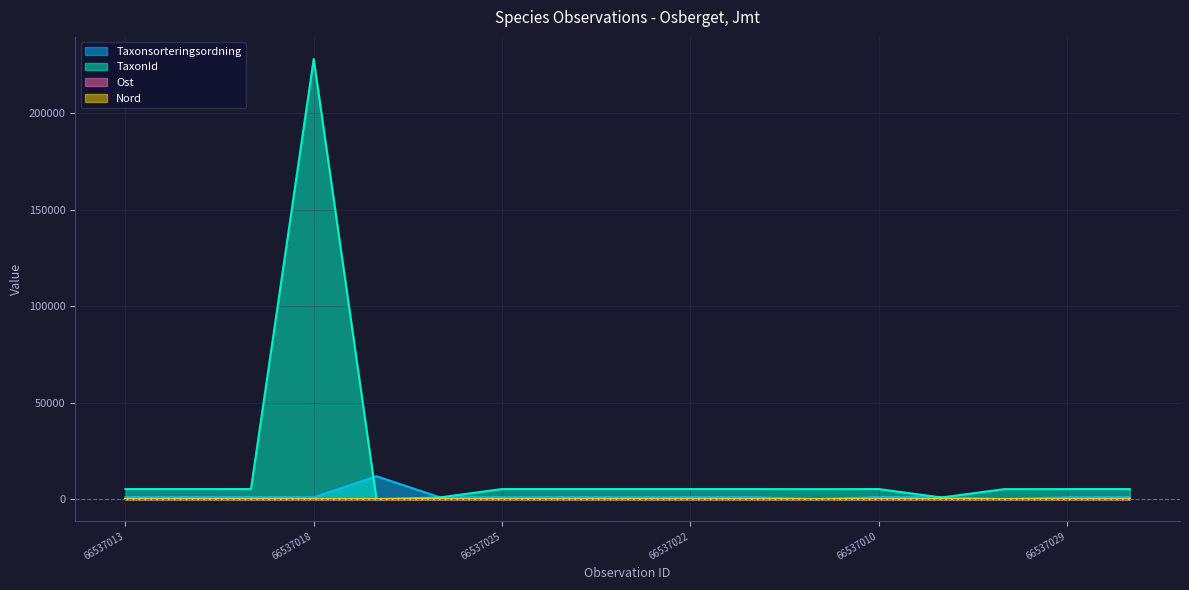

Between 66537012 and 66537025, which series saw the biggest shift?

Taxonsorteringsordning